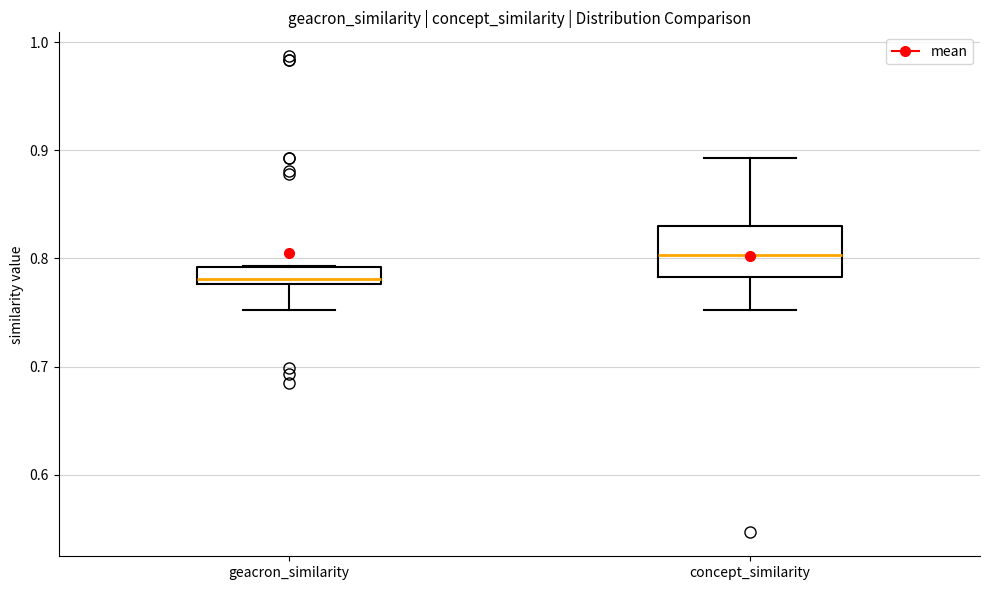

Which box's median line is the highest?

concept_similarity